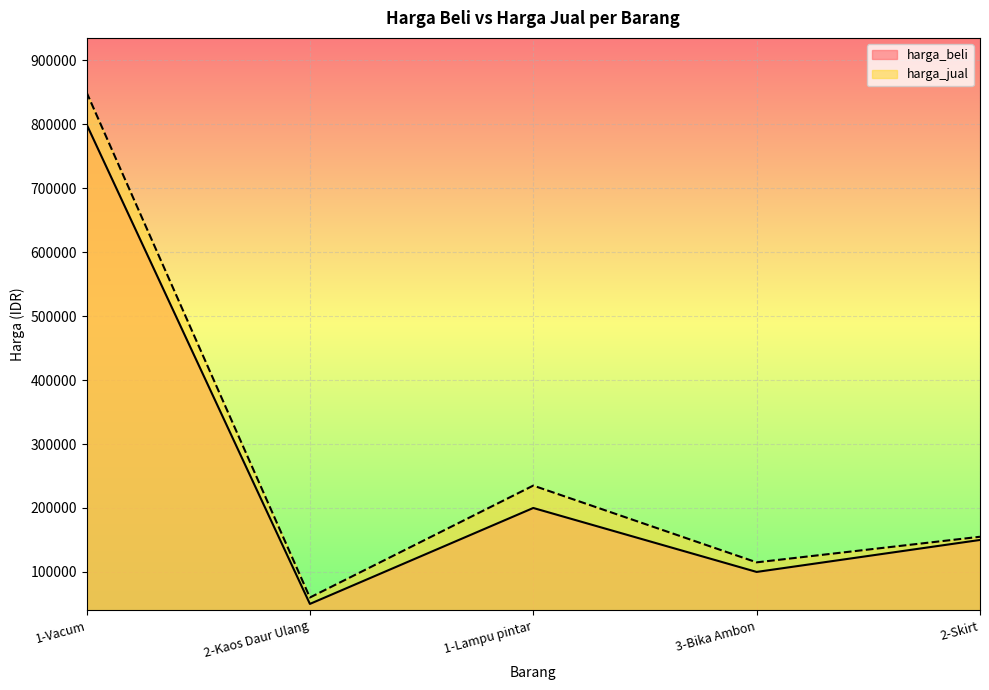

What is the label of the 4th point from the right?

2-Kaos Daur Ulang